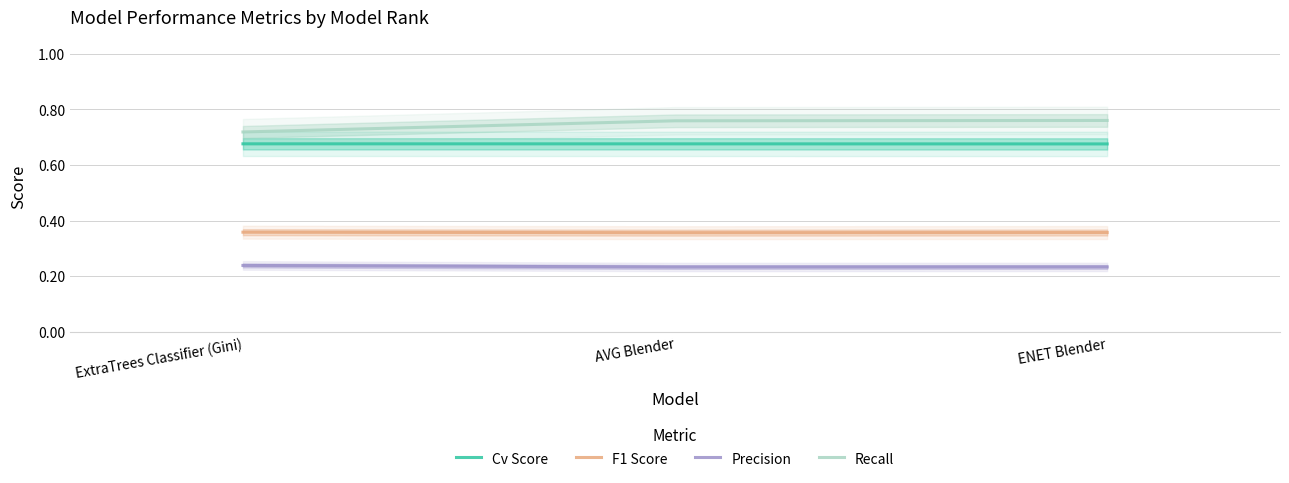

Rank the categories by Cv Score value from highest to lowest.

ExtraTrees Classifier (Gini), AVG Blender, ENET Blender